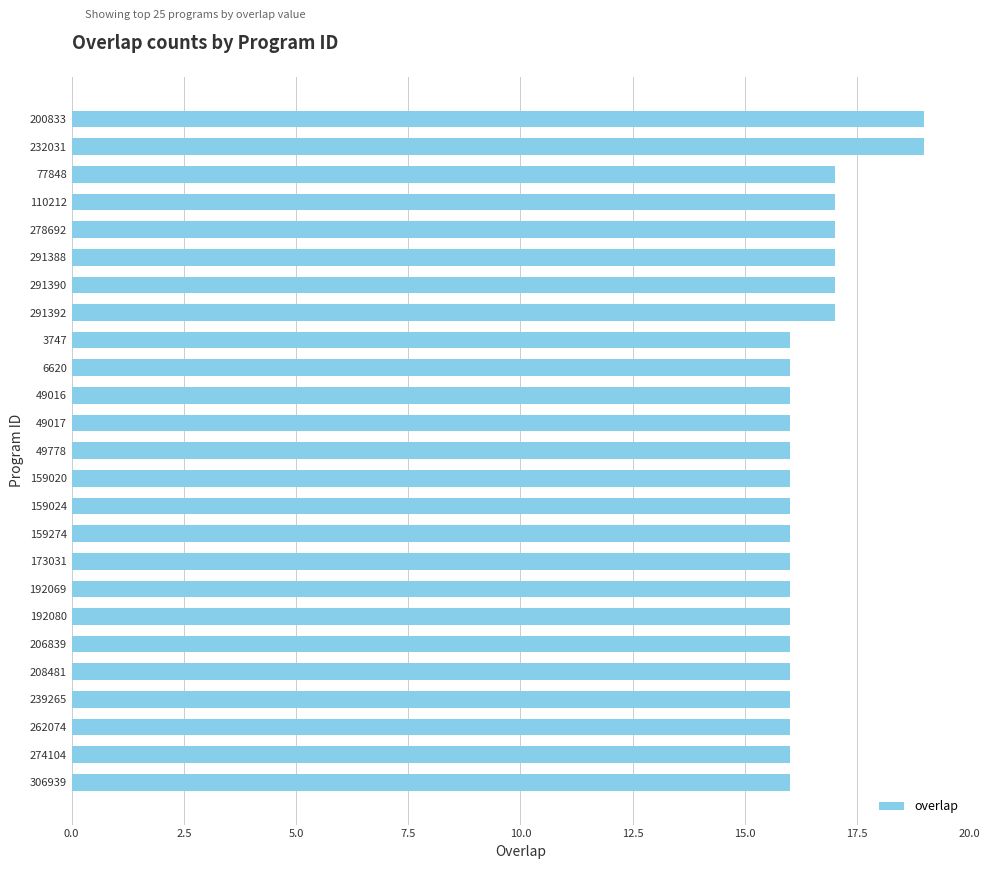

The chart shows a value of 8 at 232031. True or false?

False